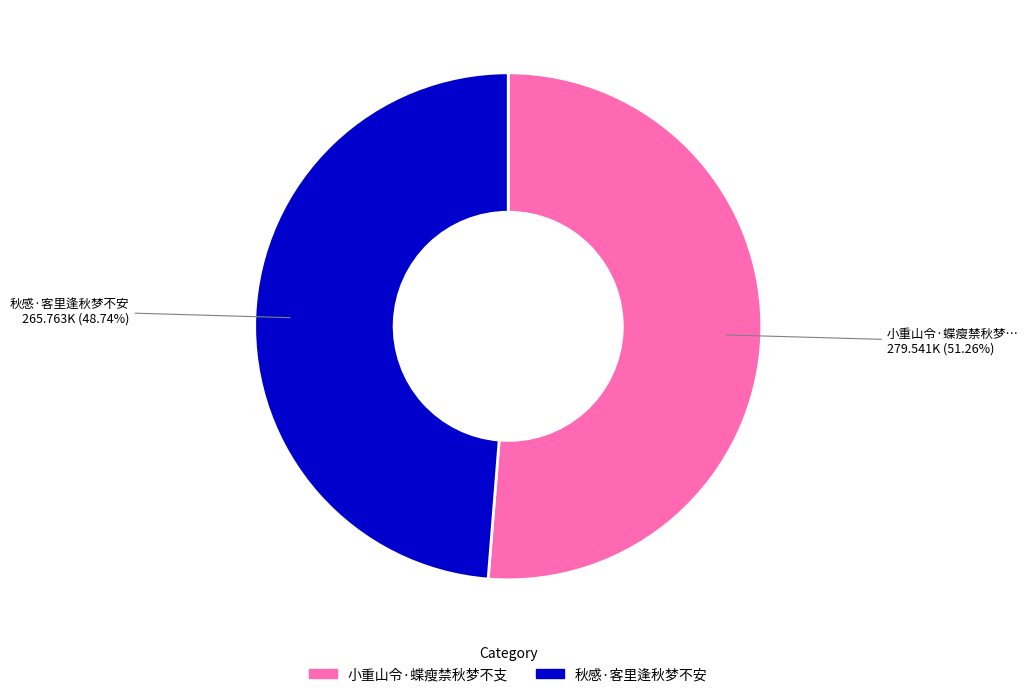

Do 秋感·客里逢秋梦不安 and 小重山令·蝶瘦禁秋梦不支 together represent more than half of the pie?

Yes